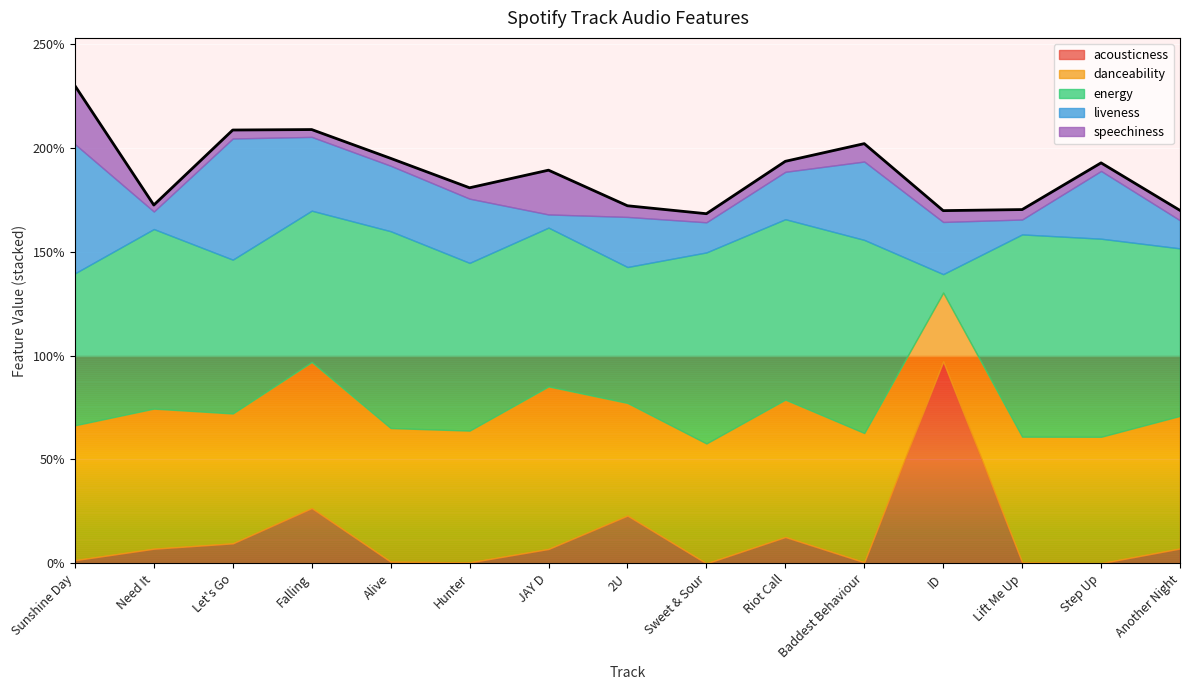

What is the label of the 3rd point from the left?

Let's Go